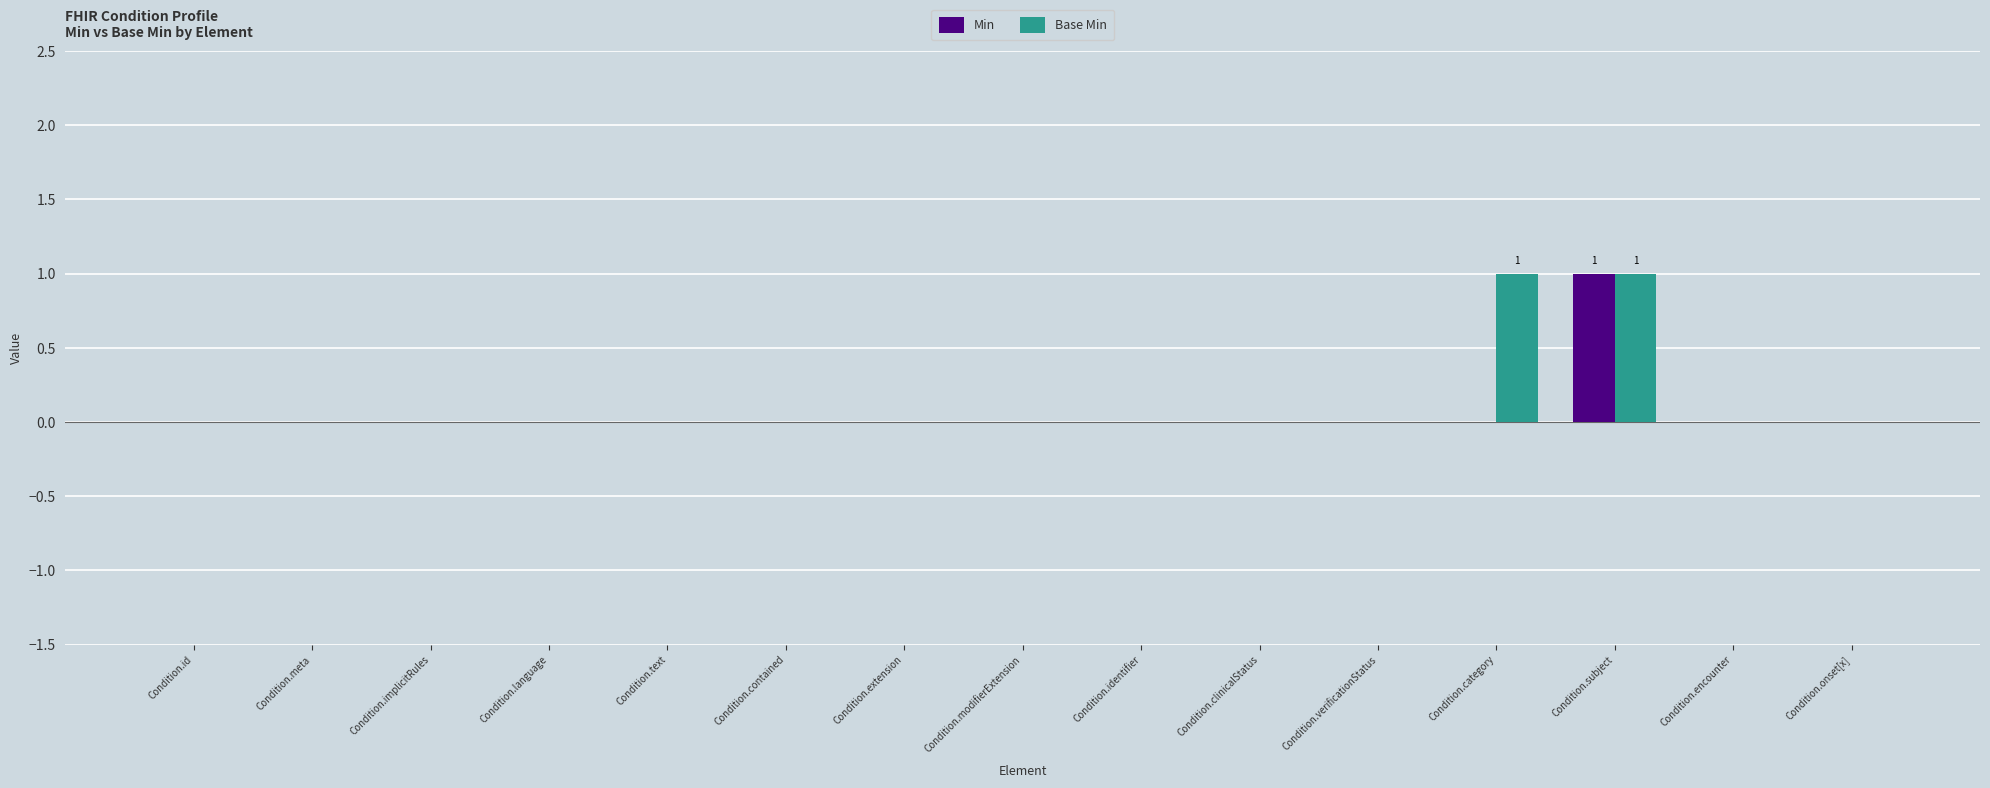

The Base Min series shows 0 at Condition.text. True or false?

True